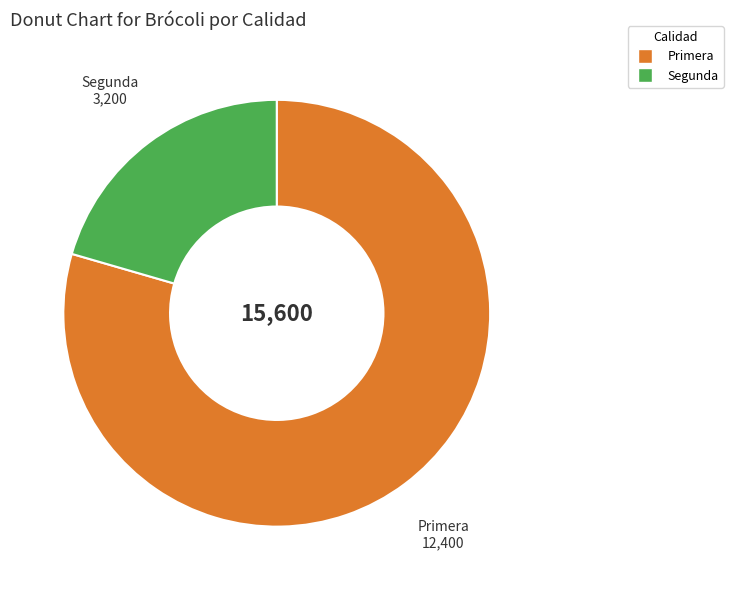

How many slices are in this pie chart?

2